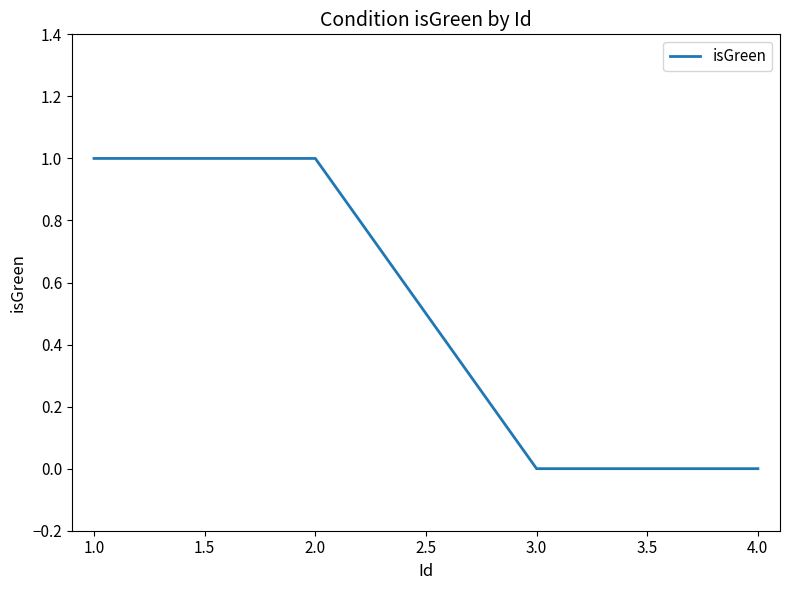

True or false: the data shows 0 at 1.0.

False